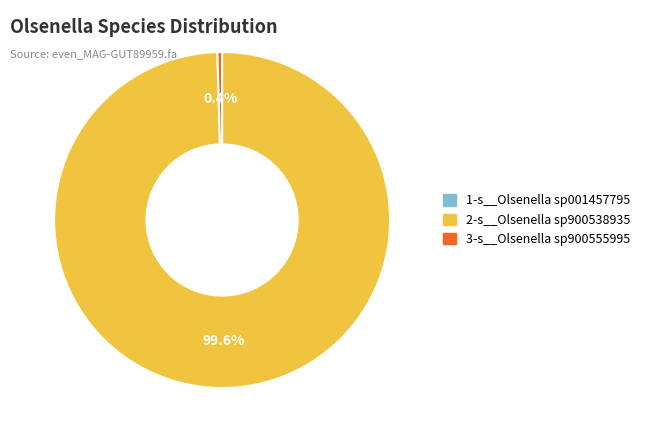

Does 2-s__Olsenella sp900538935 account for over 50% of the chart?

Yes